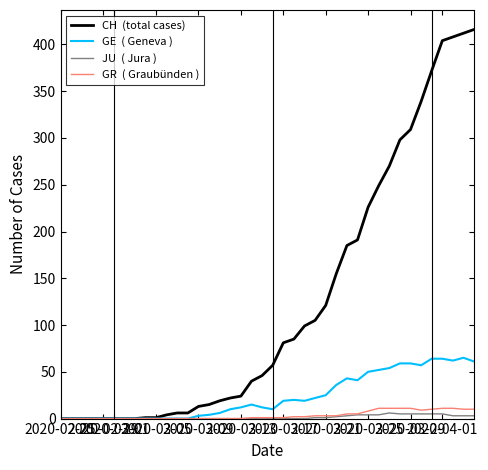

What is the maximum value shown in the chart?

416